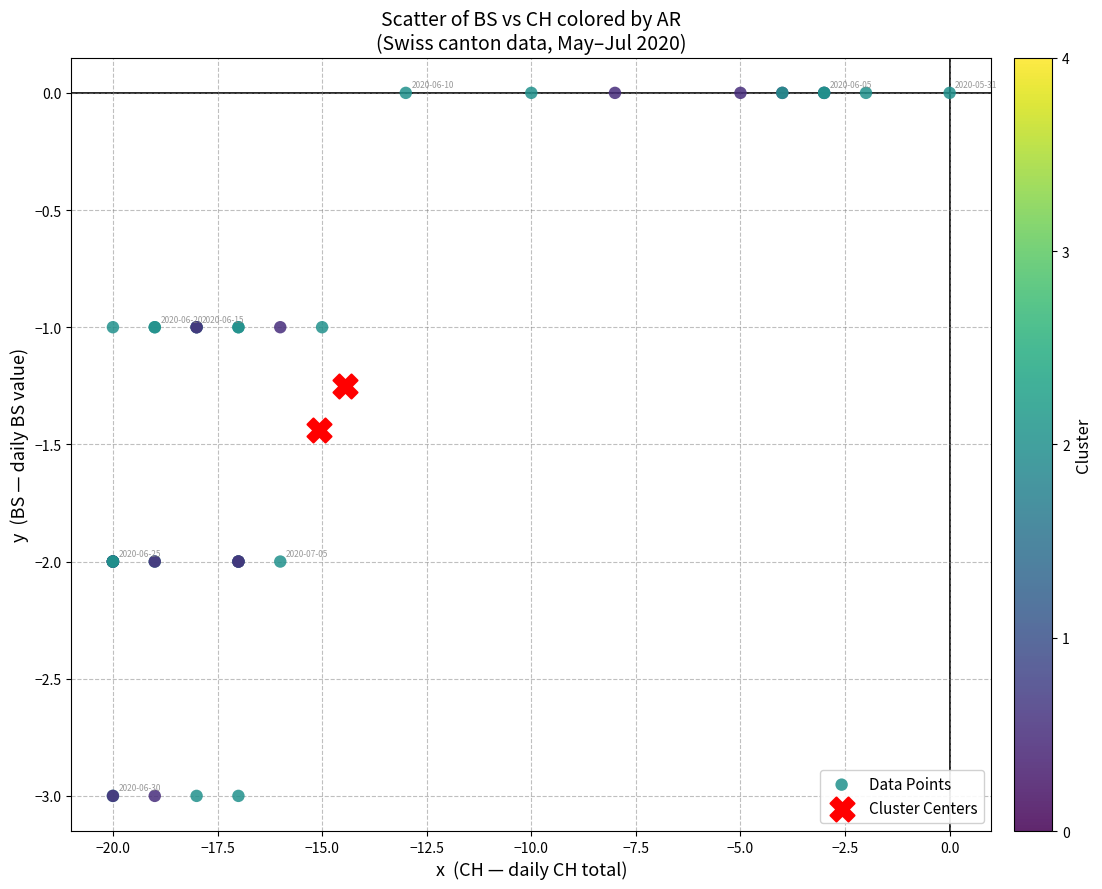

What are all the series names shown in the legend?

Data Points, Cluster Centers